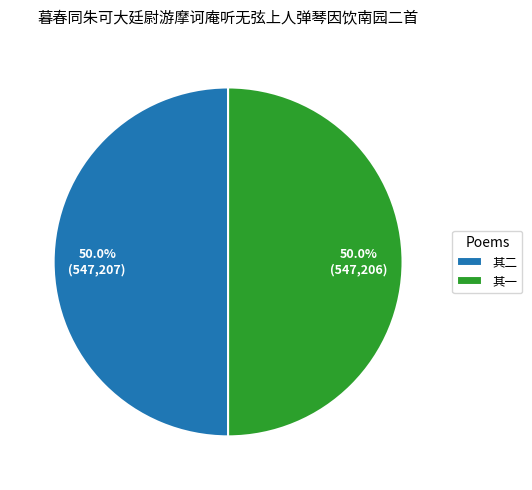

Is the sum of 其一 and 其二 greater than half?

Yes